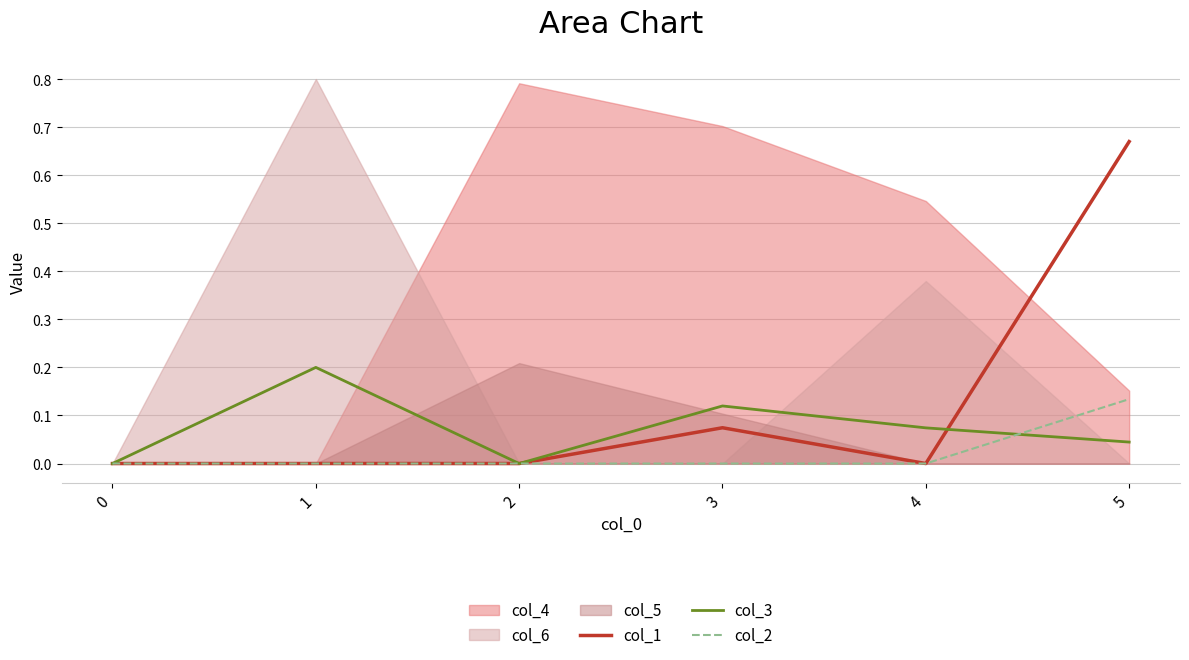

Is the value of col_3 at 1 greater than the value of col_1 at 2?

Yes